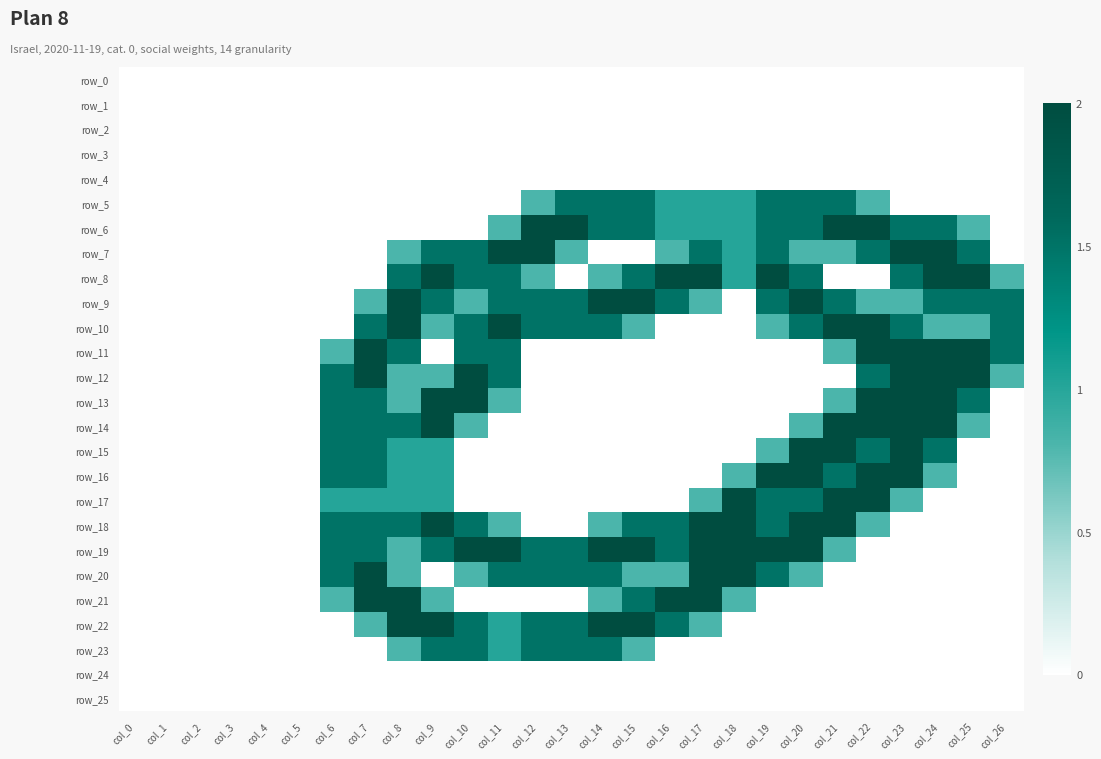

At which label does row_24 reach its minimum?

col_0